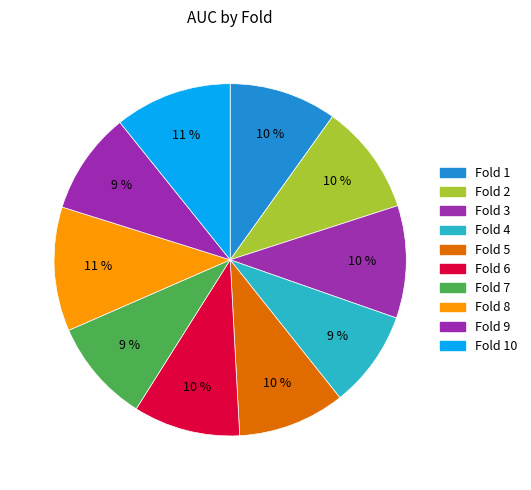

Count the number of slices in the pie.

10